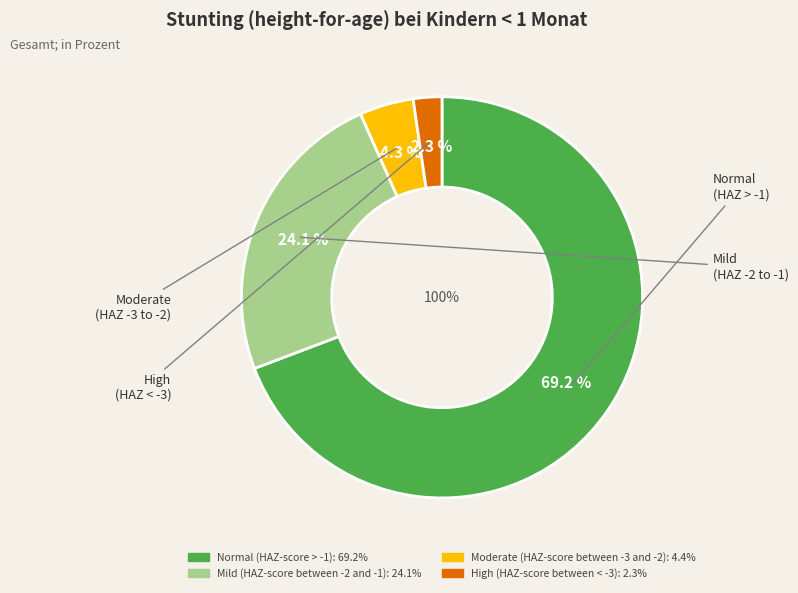

Does Mild (HAZ-score between -2 and -1) represent more than half of the total?

No